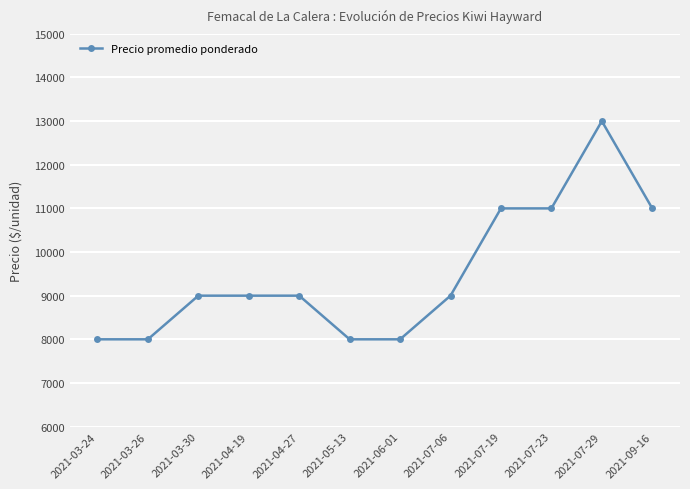

Count the values in the range 8000 to 11000.

11